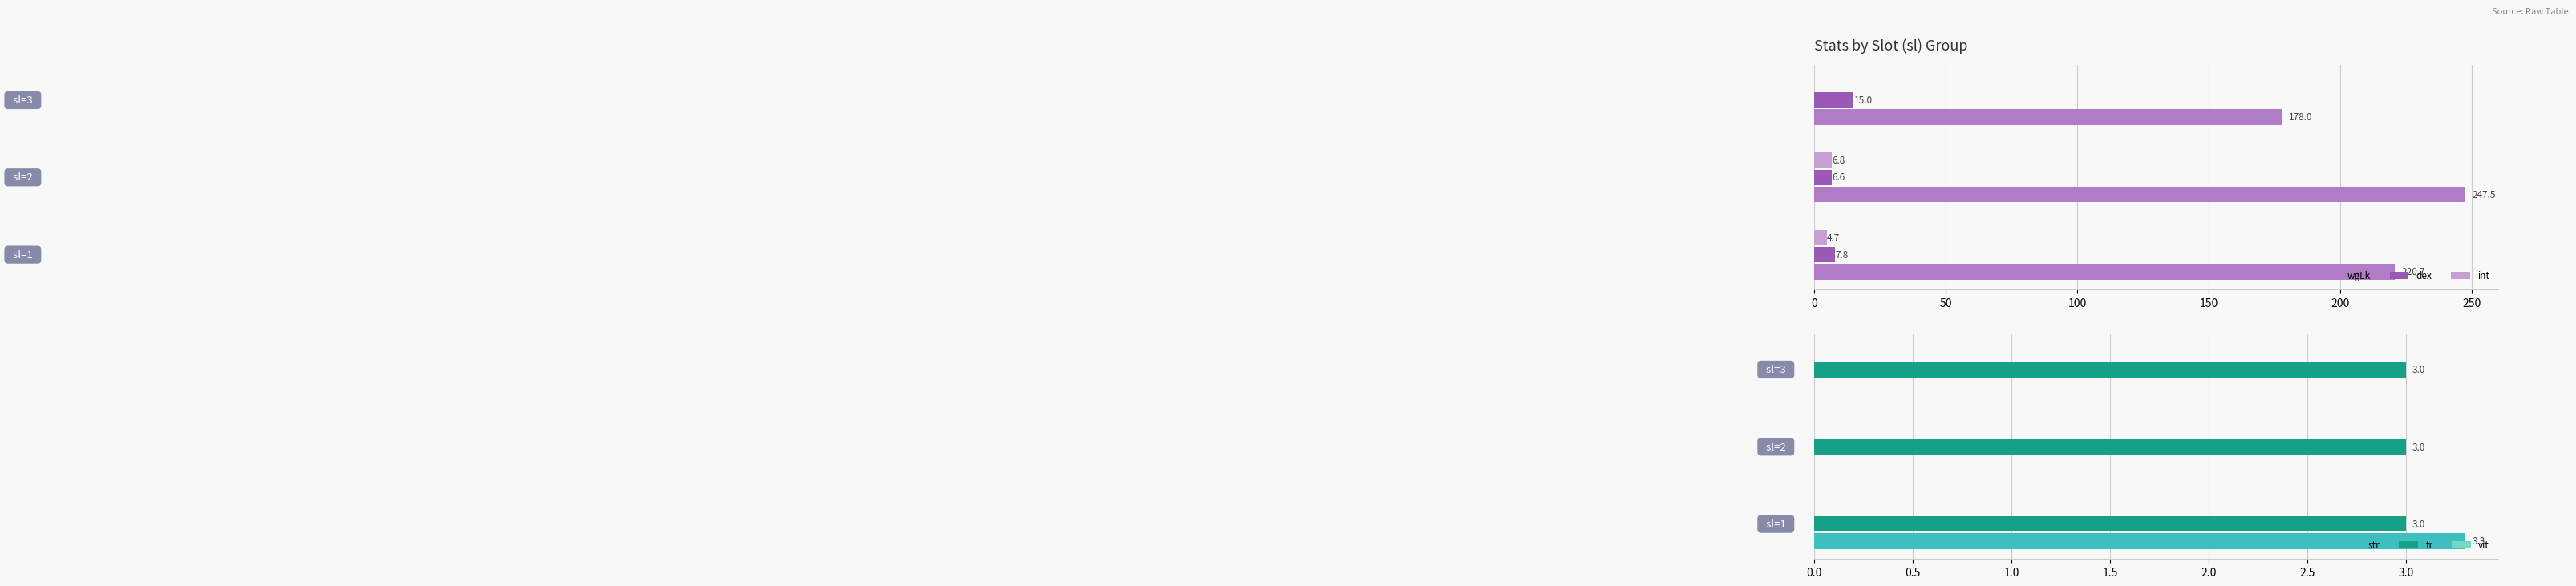

What is the highest value of the int series?

6.8